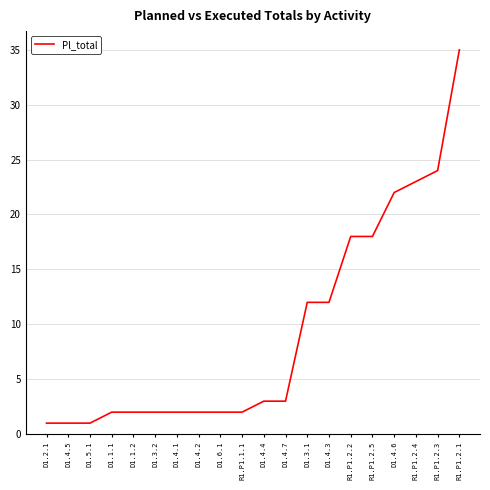

What is the smallest value displayed?

1